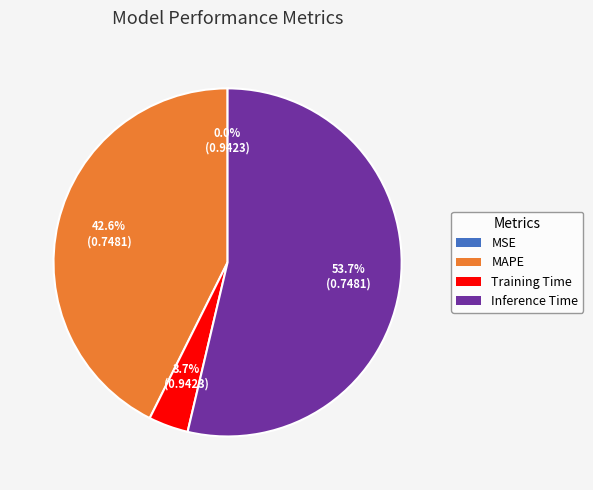

Is there a majority slice in this chart?

Yes